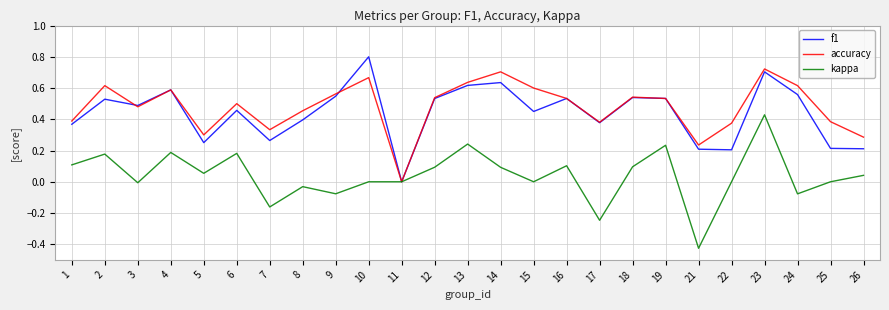

In accuracy, how many points are lower than both neighbors (excluding endpoints)?

6